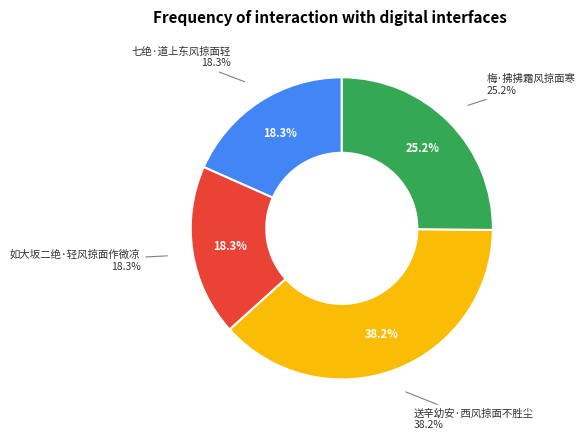

Is there a majority slice in this chart?

No